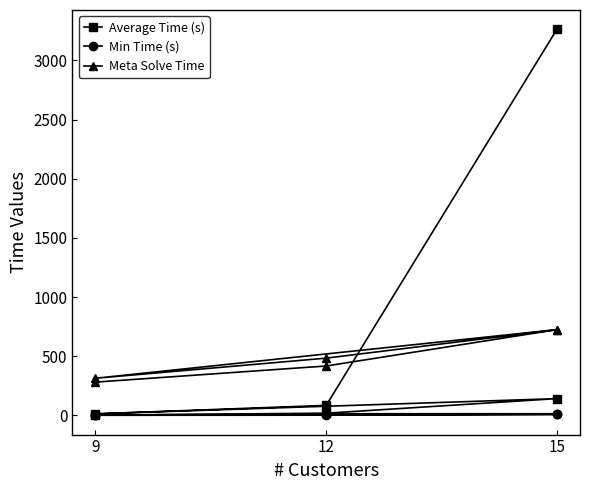

How many interior local valleys does the Average Time (s) series have?

1